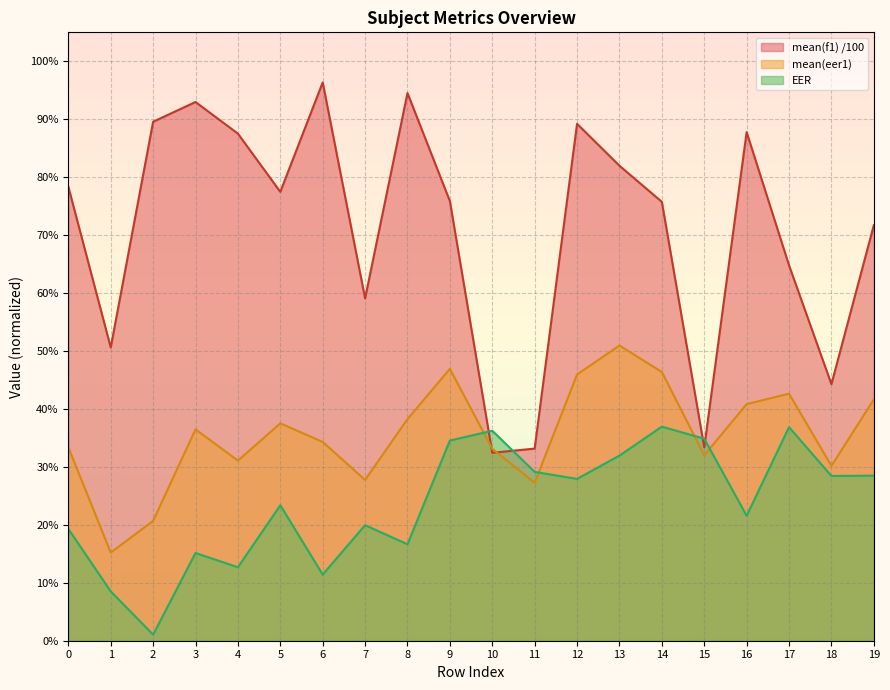

What is the maximum value for EER?

0.4